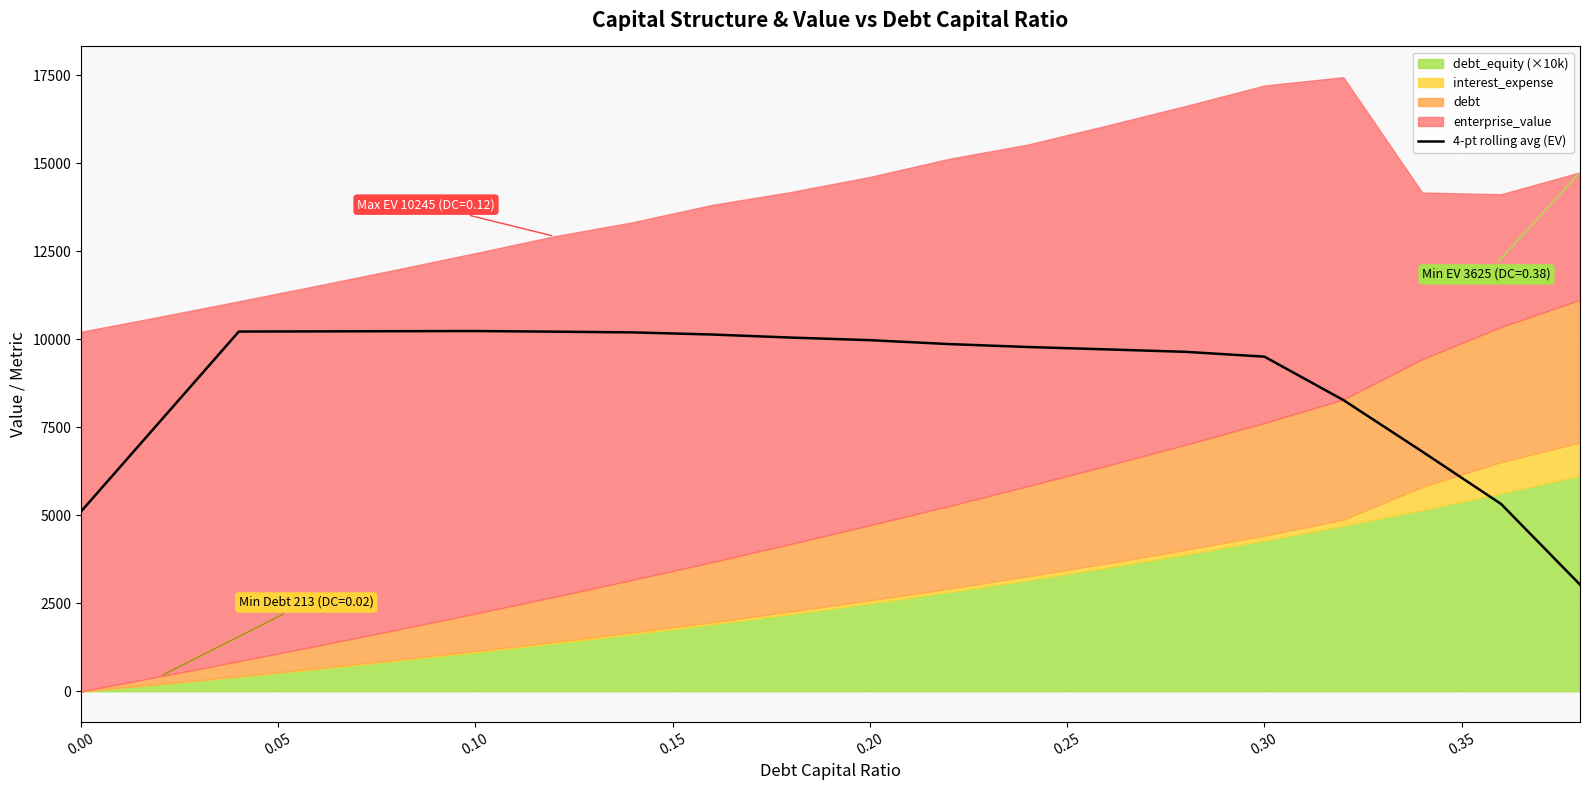

The value of 4-pt rolling avg (EV) at 0.10 is 10237.5. True or false?

True